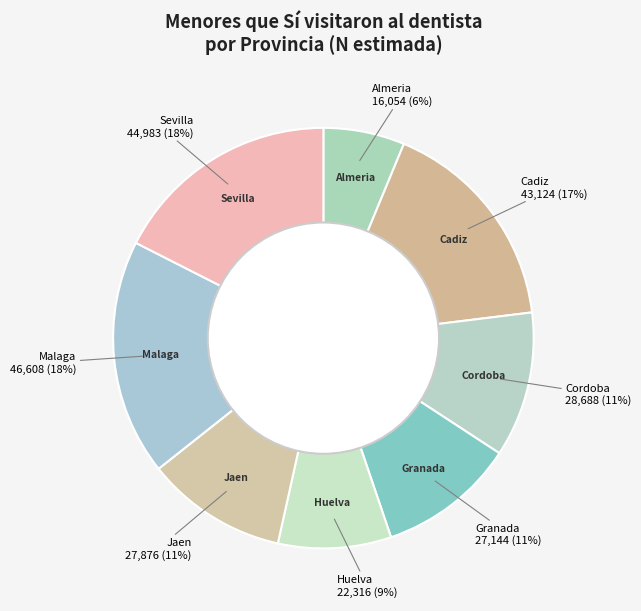

Which category has the biggest portion of the pie?

Malaga